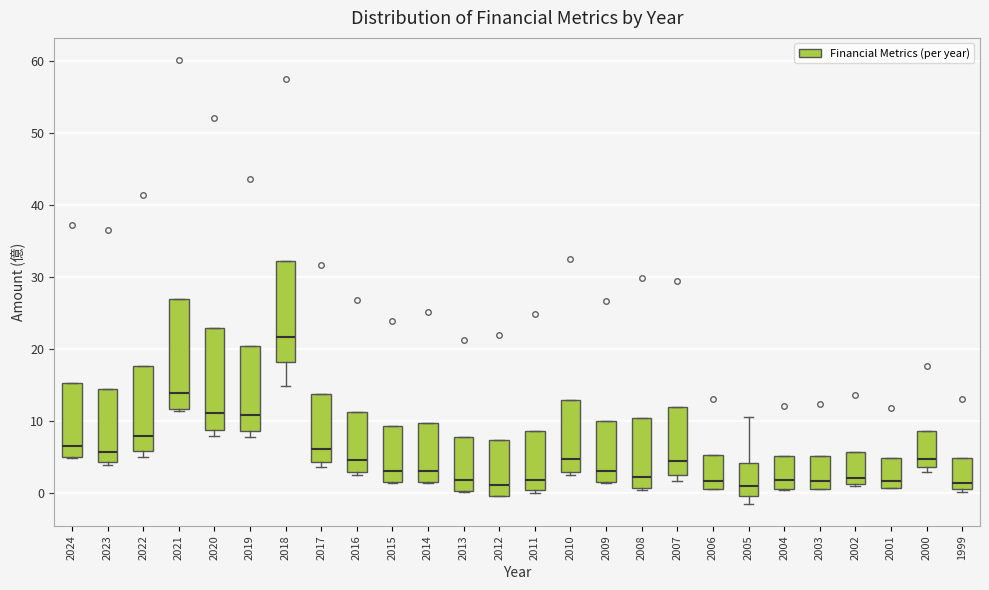

Comparing the boxes themselves (not the whiskers), which one is the tallest?

2021